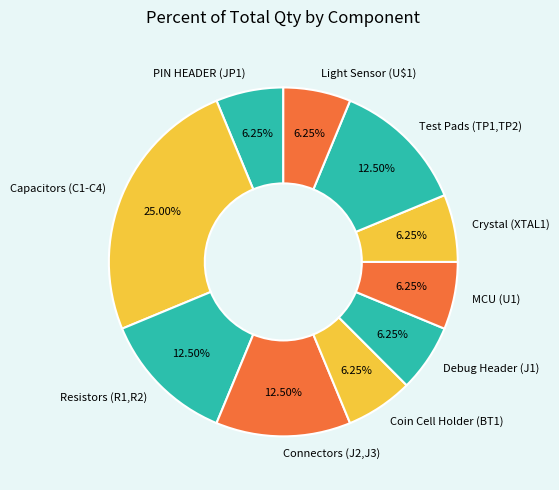

Does Connectors (J2,J3) represent more than half of the total?

No